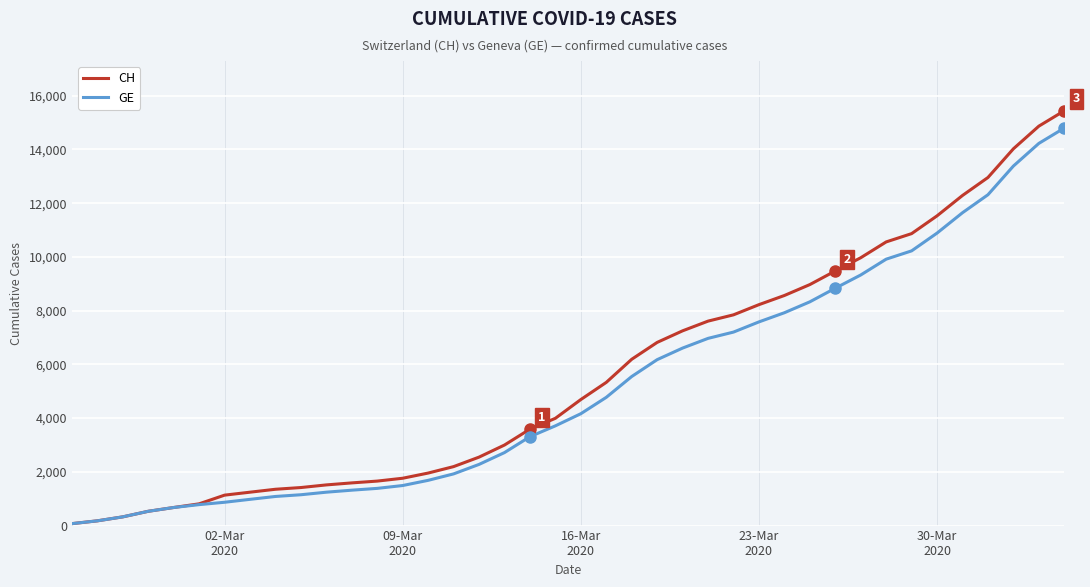

Which series has the widest spread of values?

CH